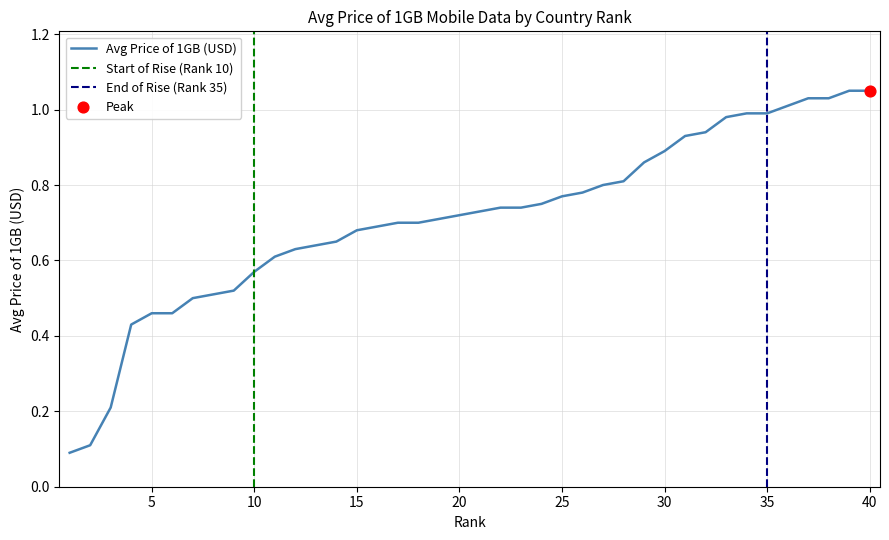

What is the change in value from 5 to 23?

+0.3